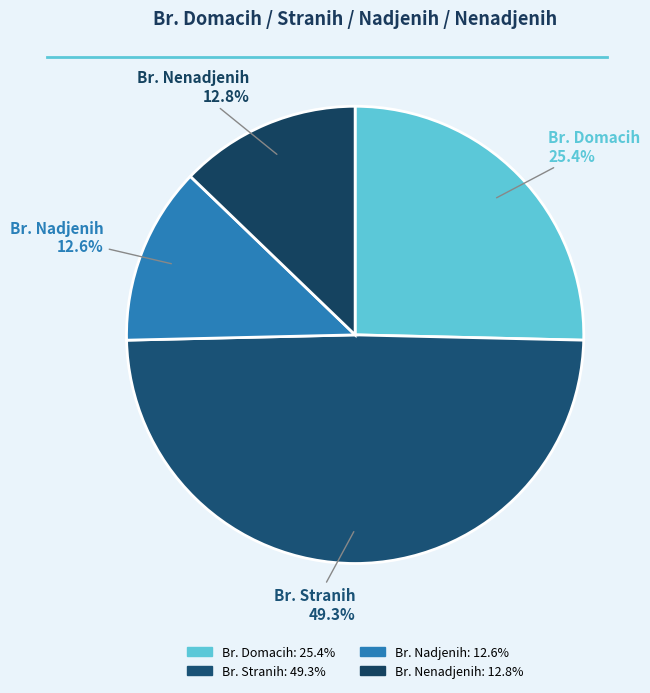

Is there a majority slice in this chart?

No